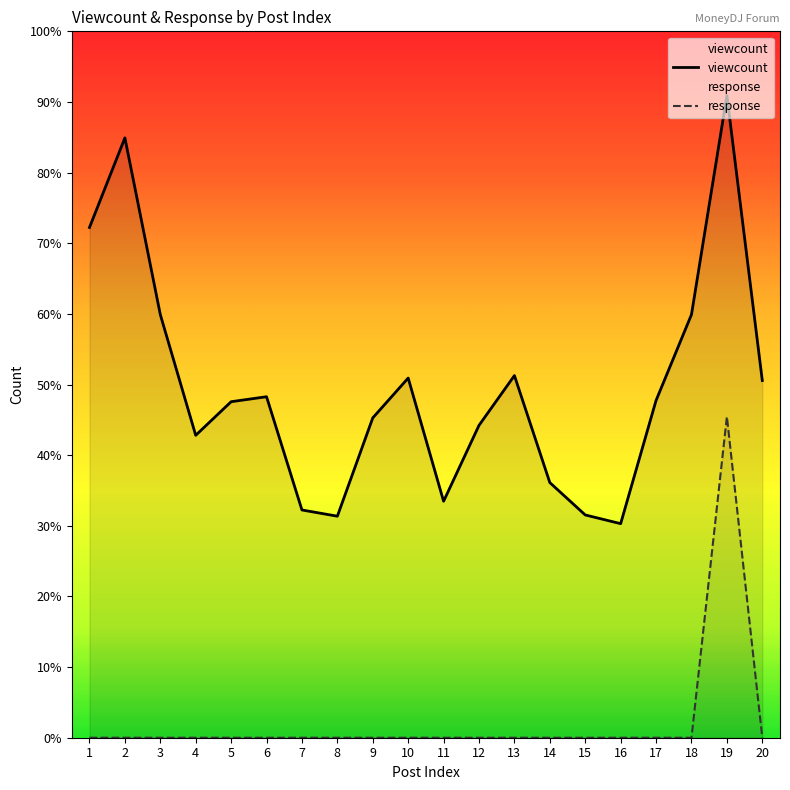

How many data points in response are above 0?

1